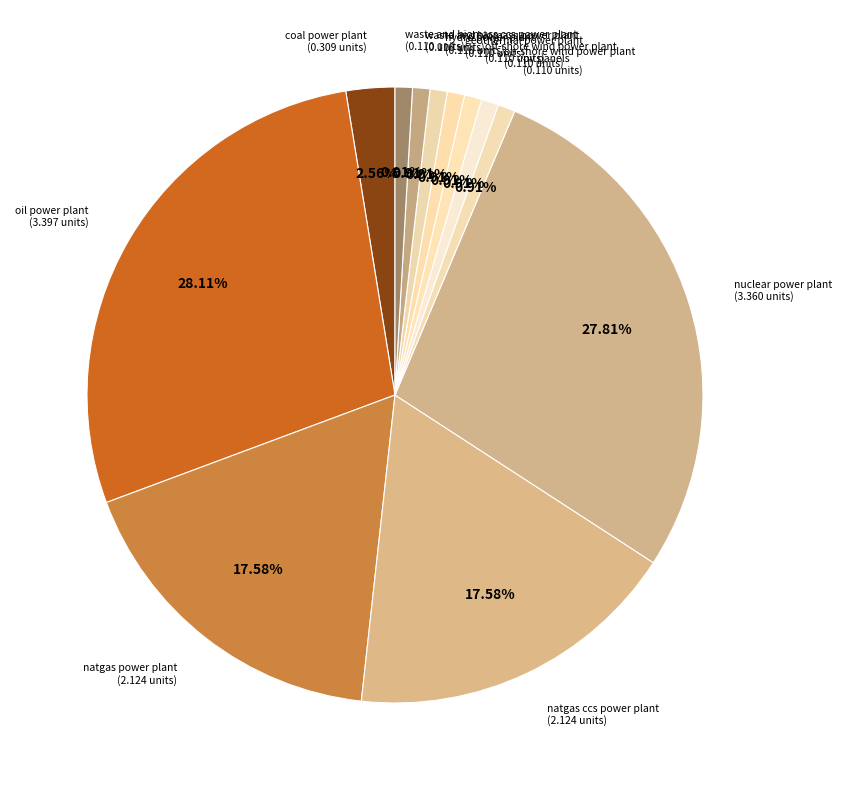

What is the total percentage of nuclear power plant and waste and biomass ccs power plant?

28.7%